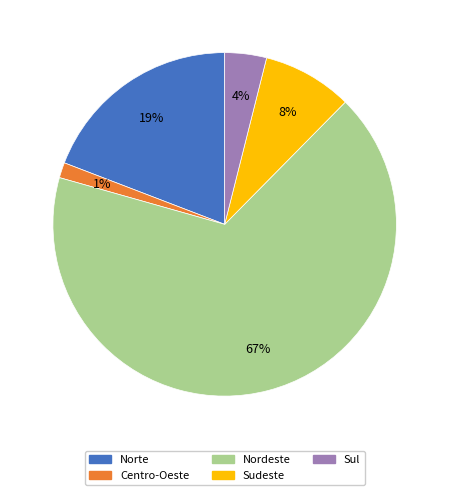

Does any single category account for the majority?

Yes